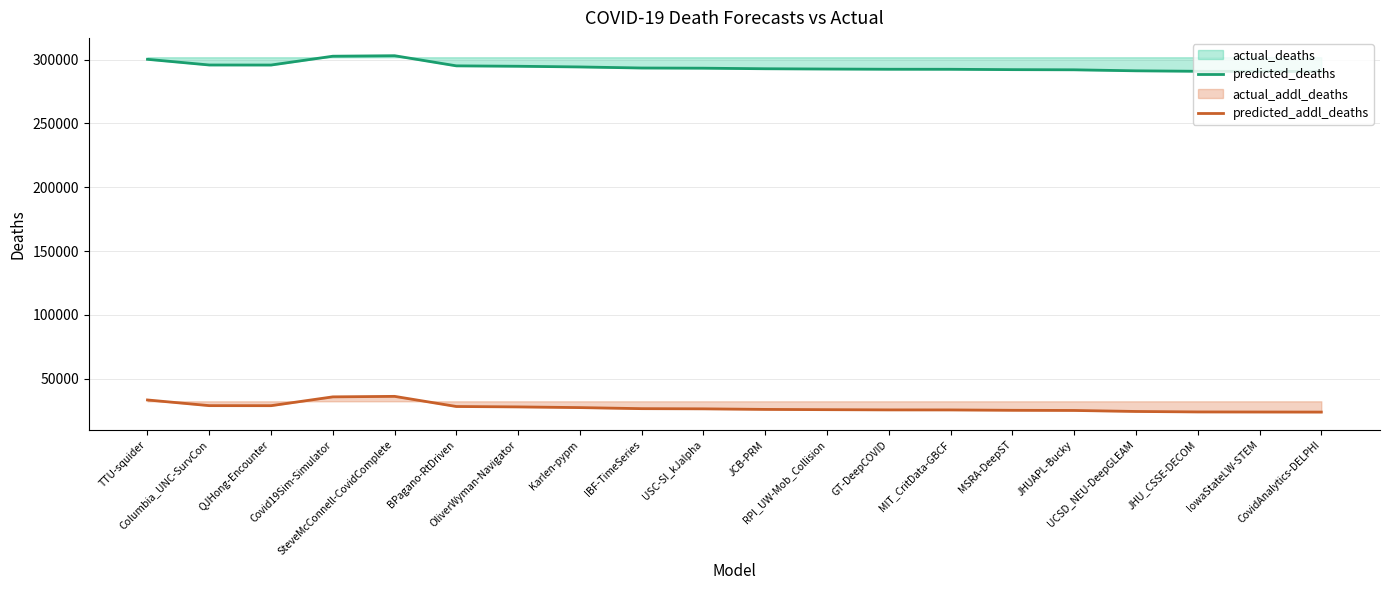

List the series in order of their overall mean, highest first.

predicted_deaths, predicted_addl_deaths